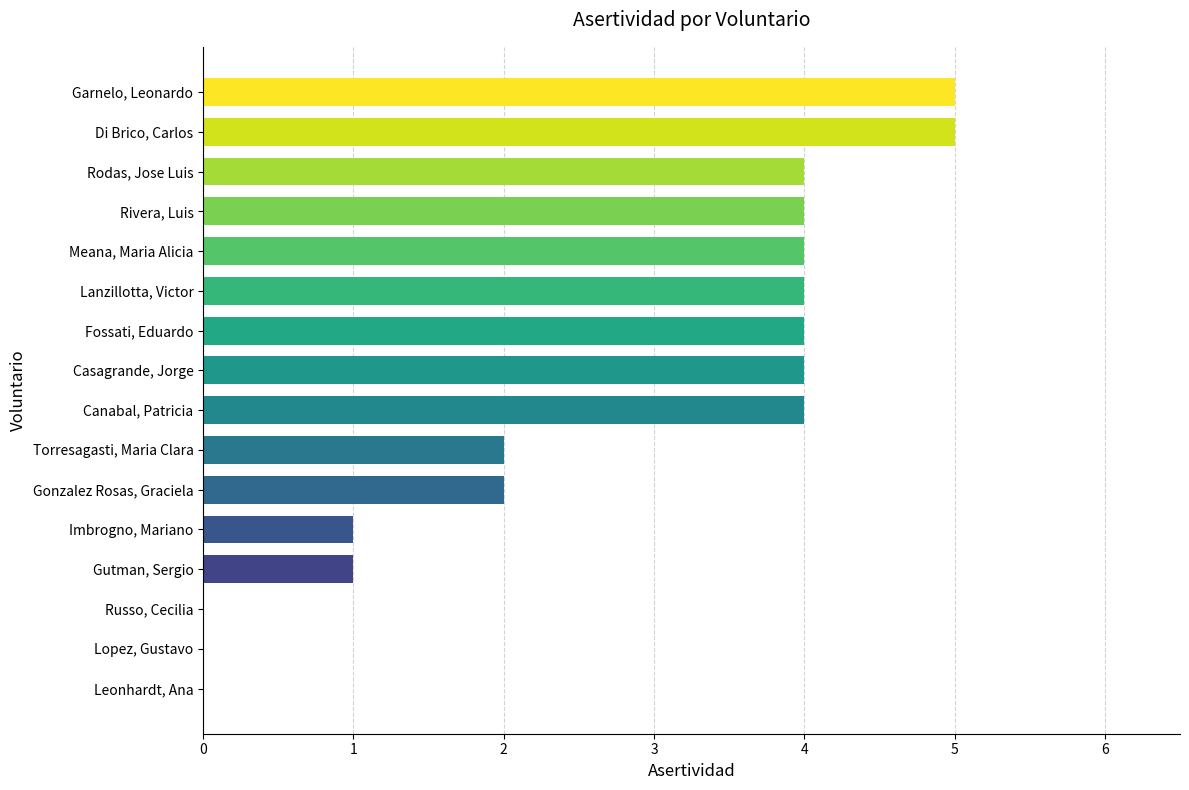

What is the approximate value at Casagrande, Jorge?

4